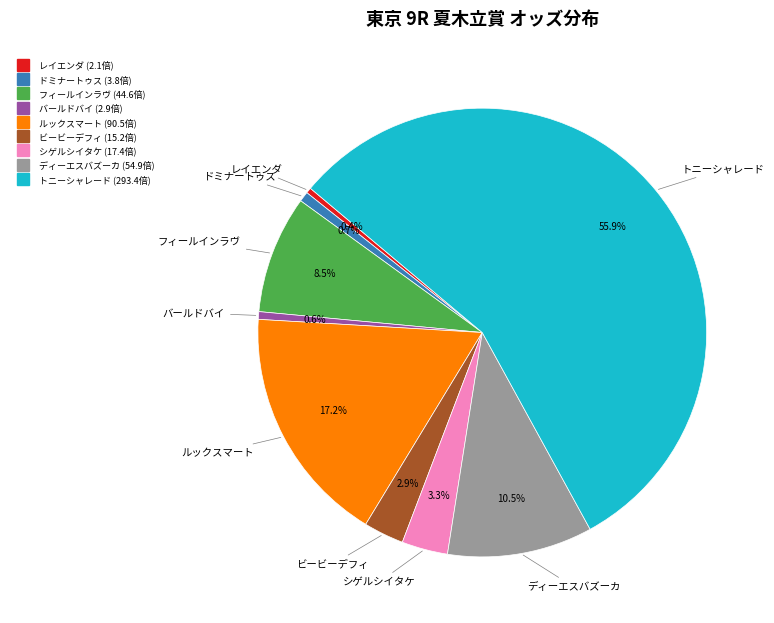

Does バールドバイ represent more than half of the total?

No